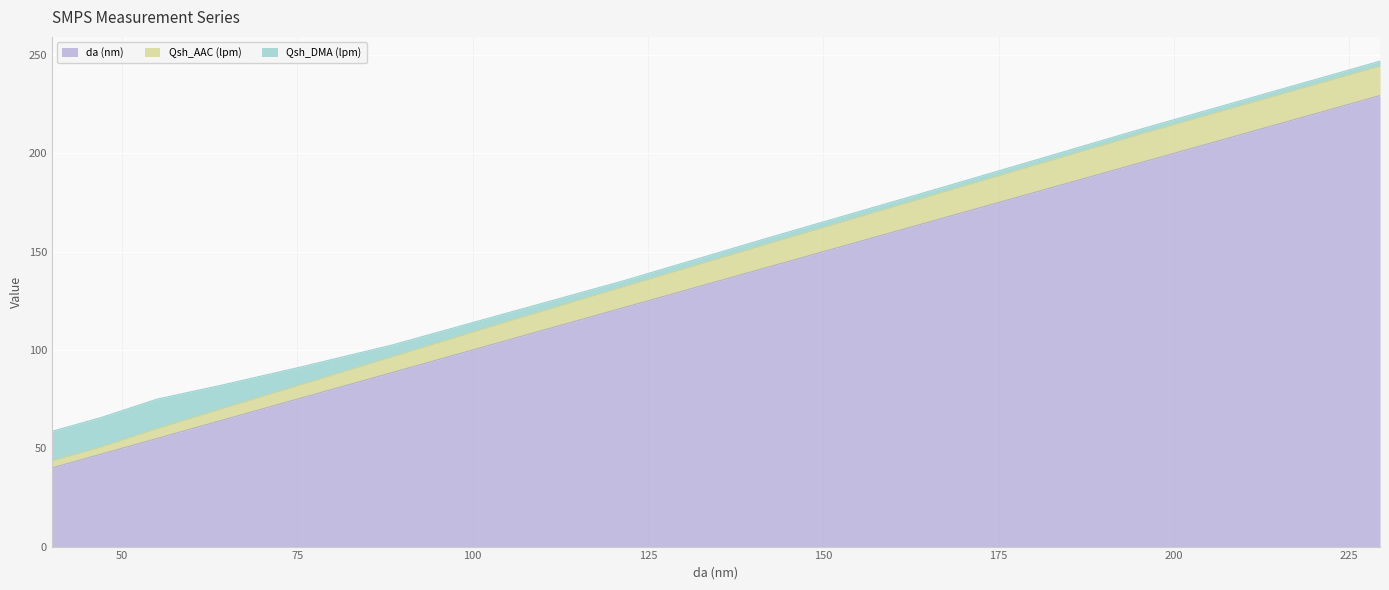

What is the highest value of the da (nm) series?

229.4